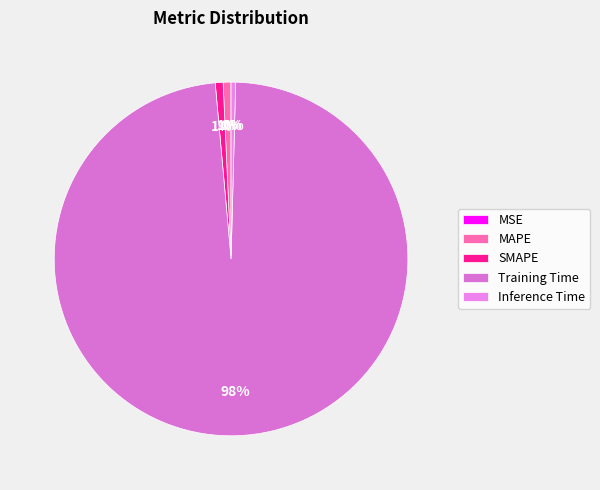

Do SMAPE and Inference Time together represent more than half of the pie?

No